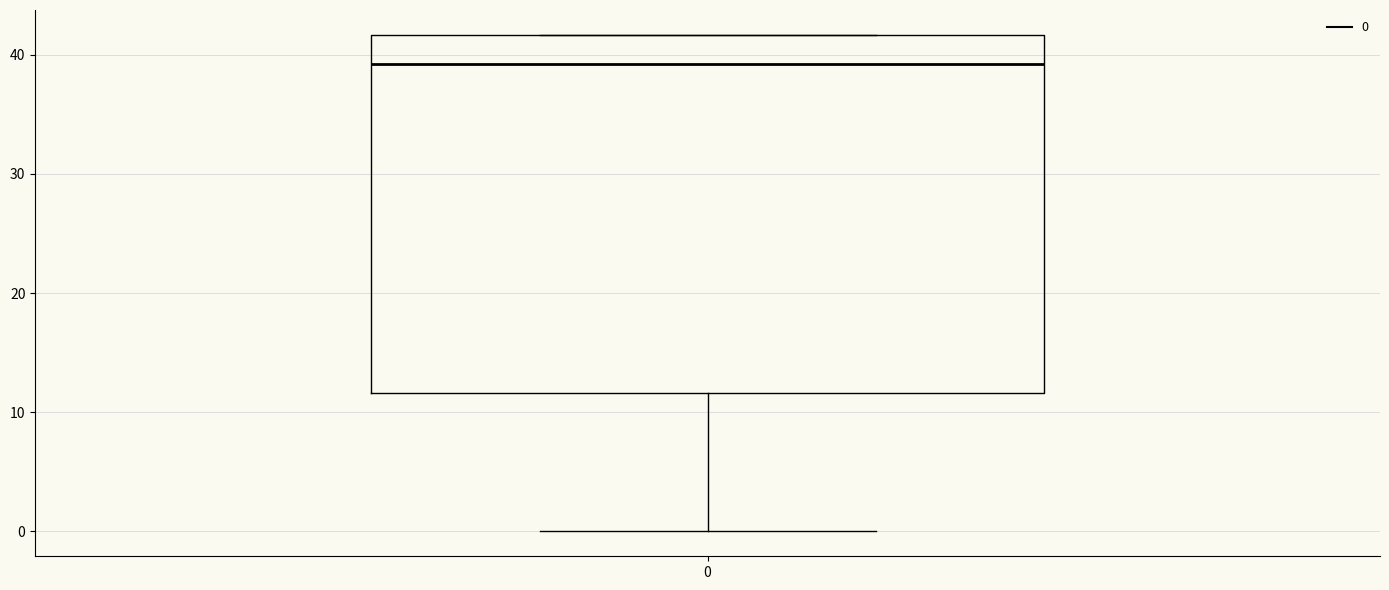

Transcribe this box plot: give where the median line is, the range the box spans, and where the two whiskers end, as read against the y-axis. The values are not printed on the chart, so give them approximately, as read against the axis.

median 39, box 12 to 42, whiskers 0 to 42